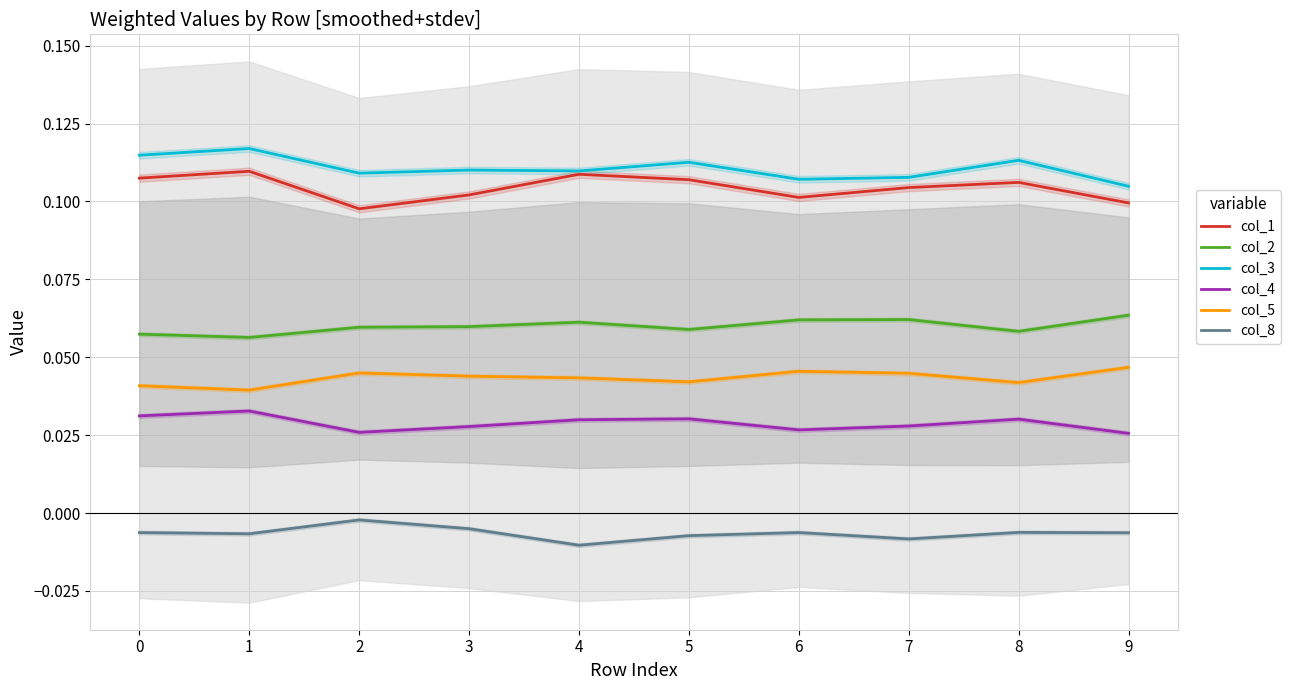

Reading right to left, list all the values displayed in this chart.

col_1: 0.1	0.1	0.1	0.1	0.1	0.1	0.1	0.1	0.1	0.1
col_2: 0.1	0.1	0.1	0.1	0.1	0.1	0.1	0.1	0.1	0.1
col_3: 0.1	0.1	0.1	0.1	0.1	0.1	0.1	0.1	0.1	0.1
col_4: 0.0	0.0	0.0	0.0	0.0	0.0	0.0	0.0	0.0	0.0
col_5: 0.0	0.0	0.0	0.0	0.0	0.0	0.0	0.0	0.0	0.0
col_8: -0.0	-0.0	-0.0	-0.0	-0.0	-0.0	-0.0	-0.0	-0.0	-0.0